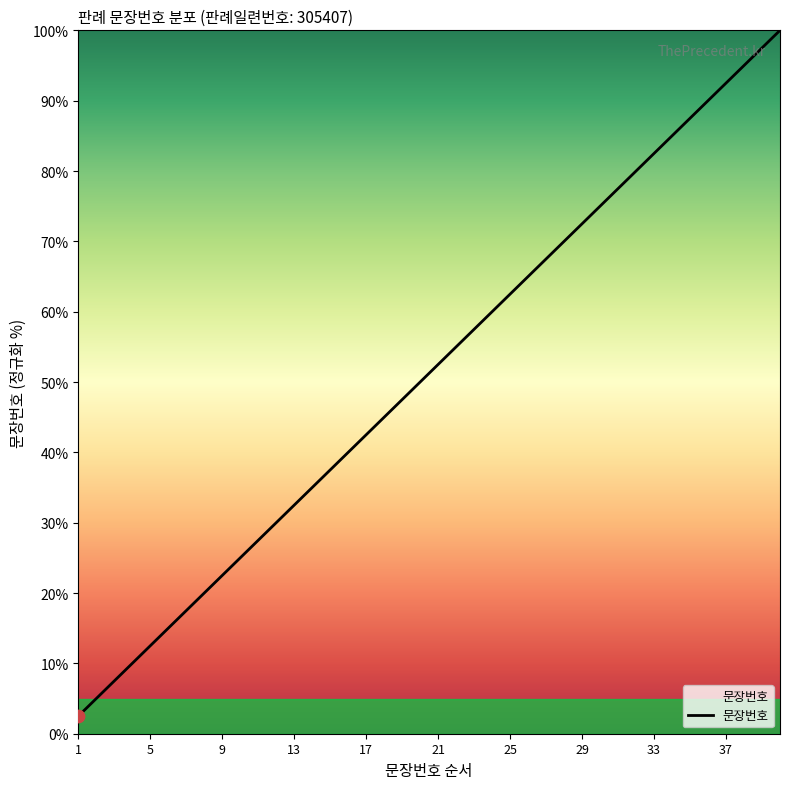

What is the smallest value displayed?

2.5